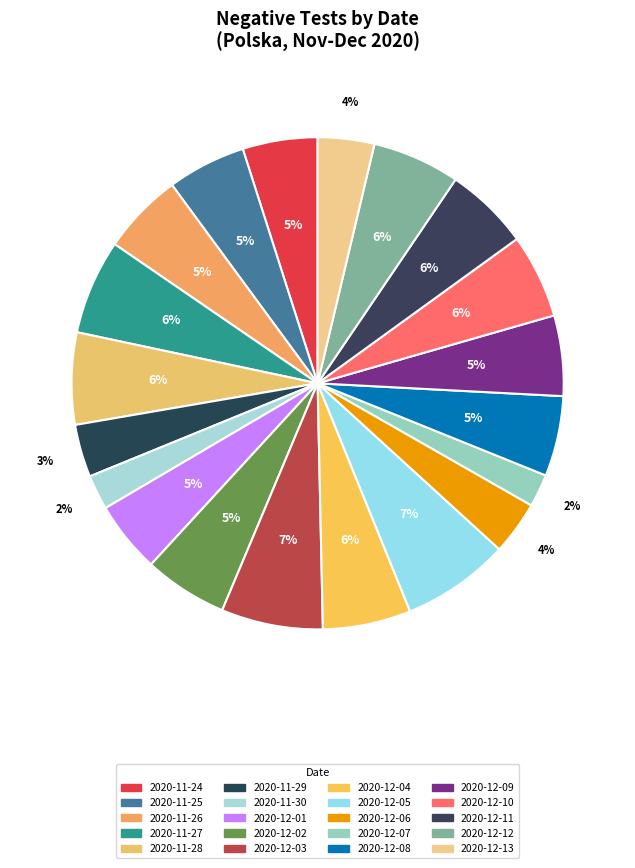

To the nearest percent, what portion does 2020-11-24 represent?

5%